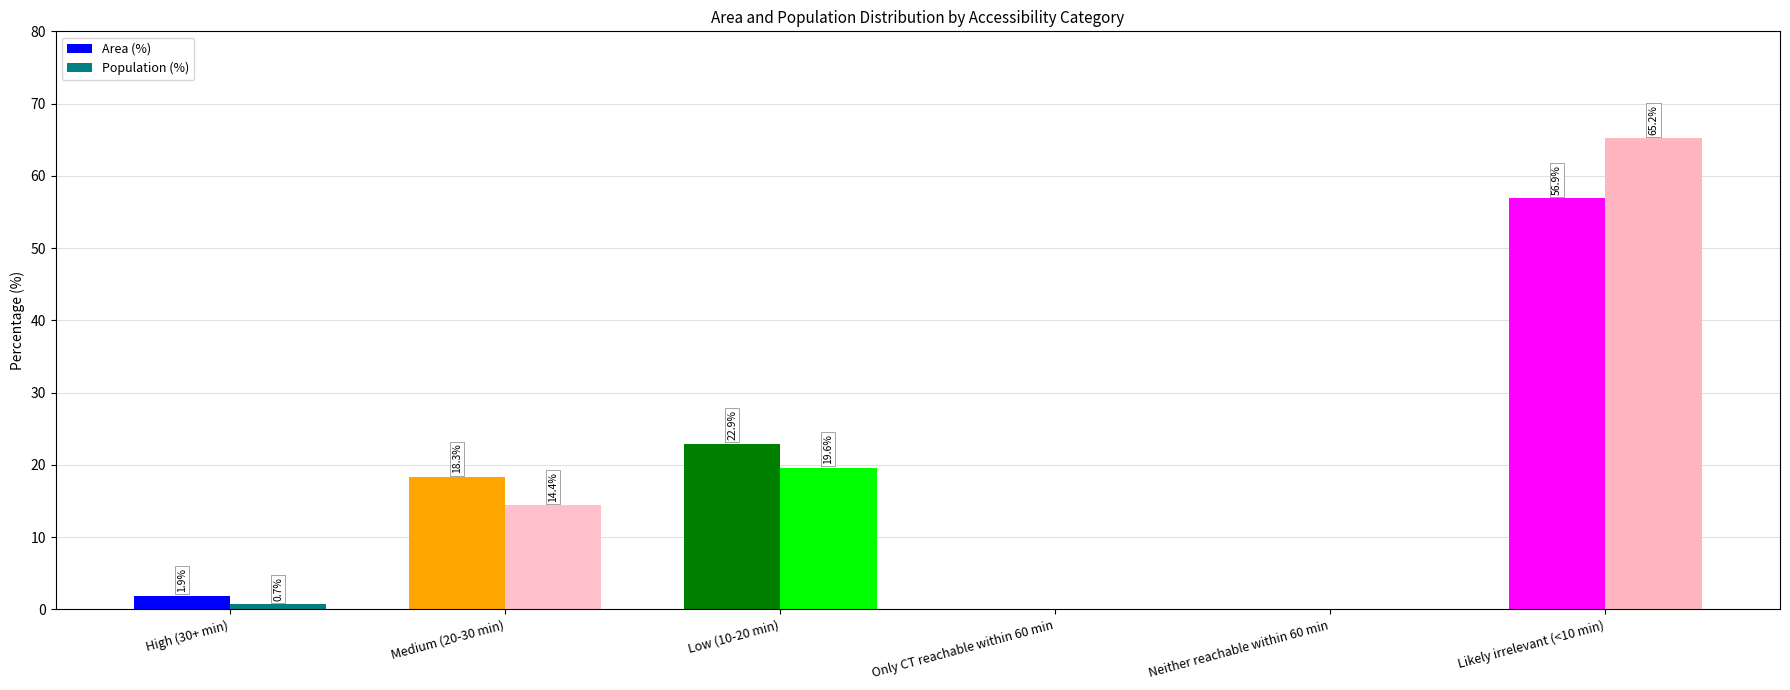

The value of Population (%) at Low (10-20 min) is 33.8. True or false?

False